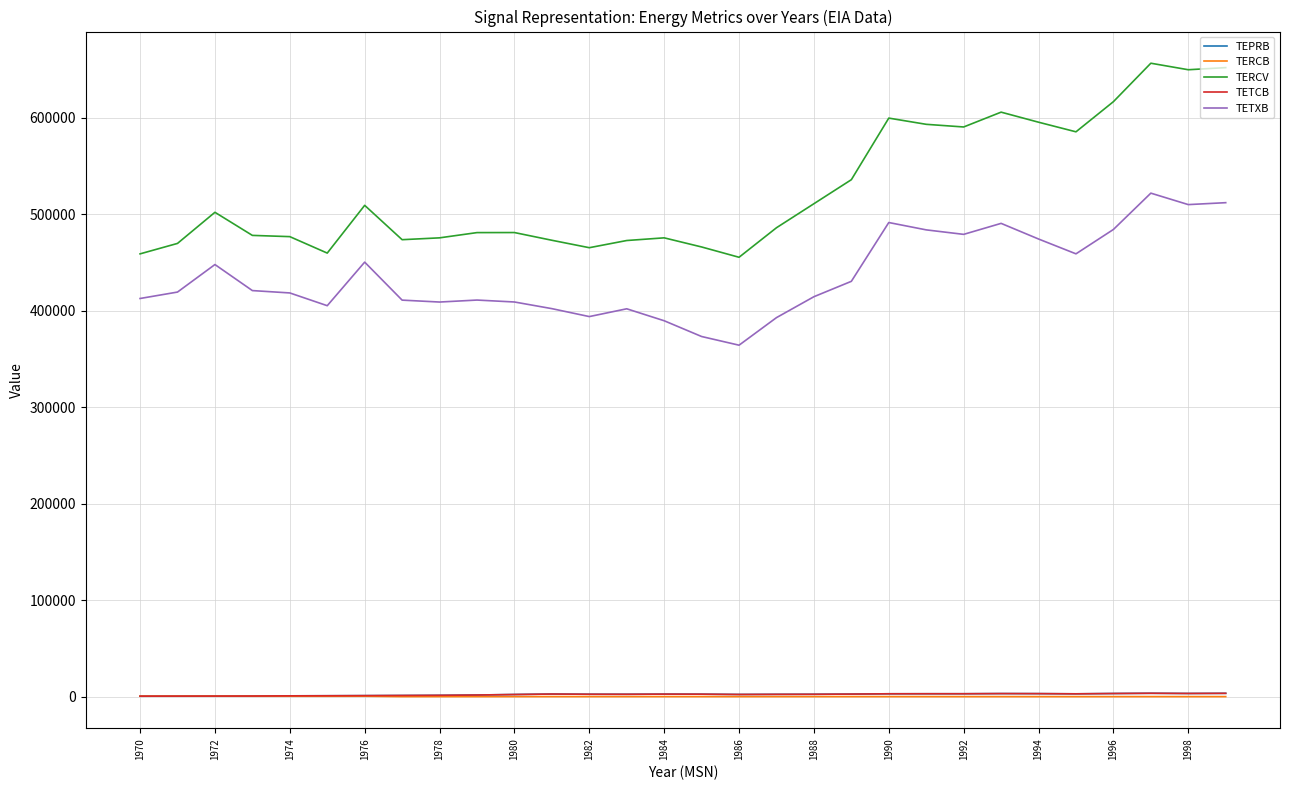

Is this an area chart (filled region under the line)?

No